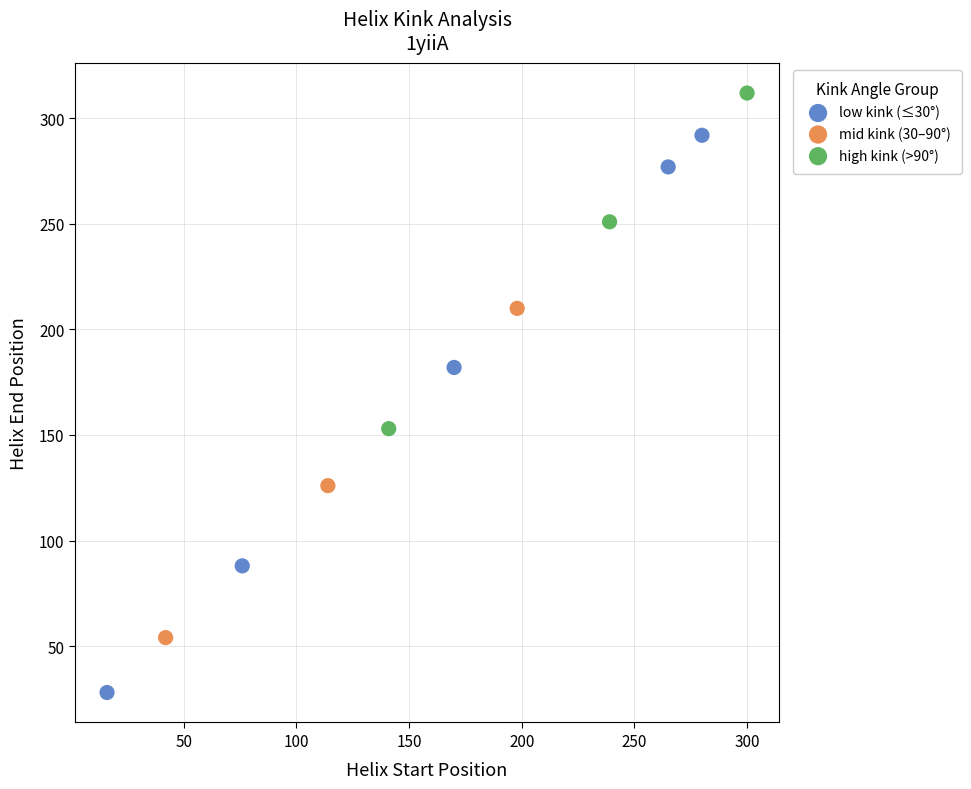

Which series has the largest Y range (max minus min)?

low kink (≤30°)